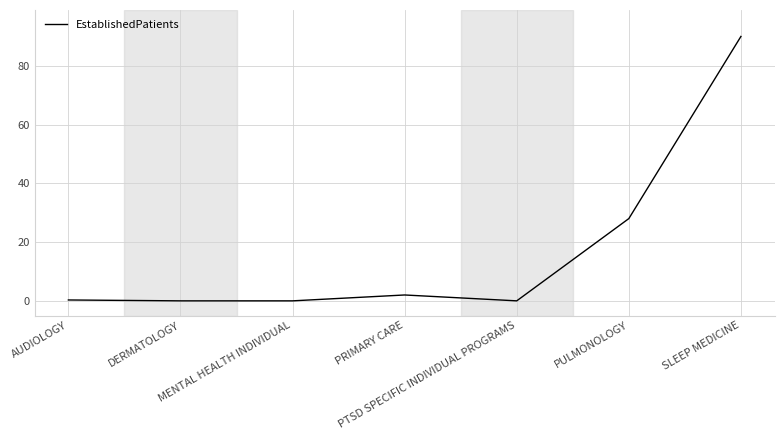

True or false: there are more than 0 points higher than both neighbors.

True